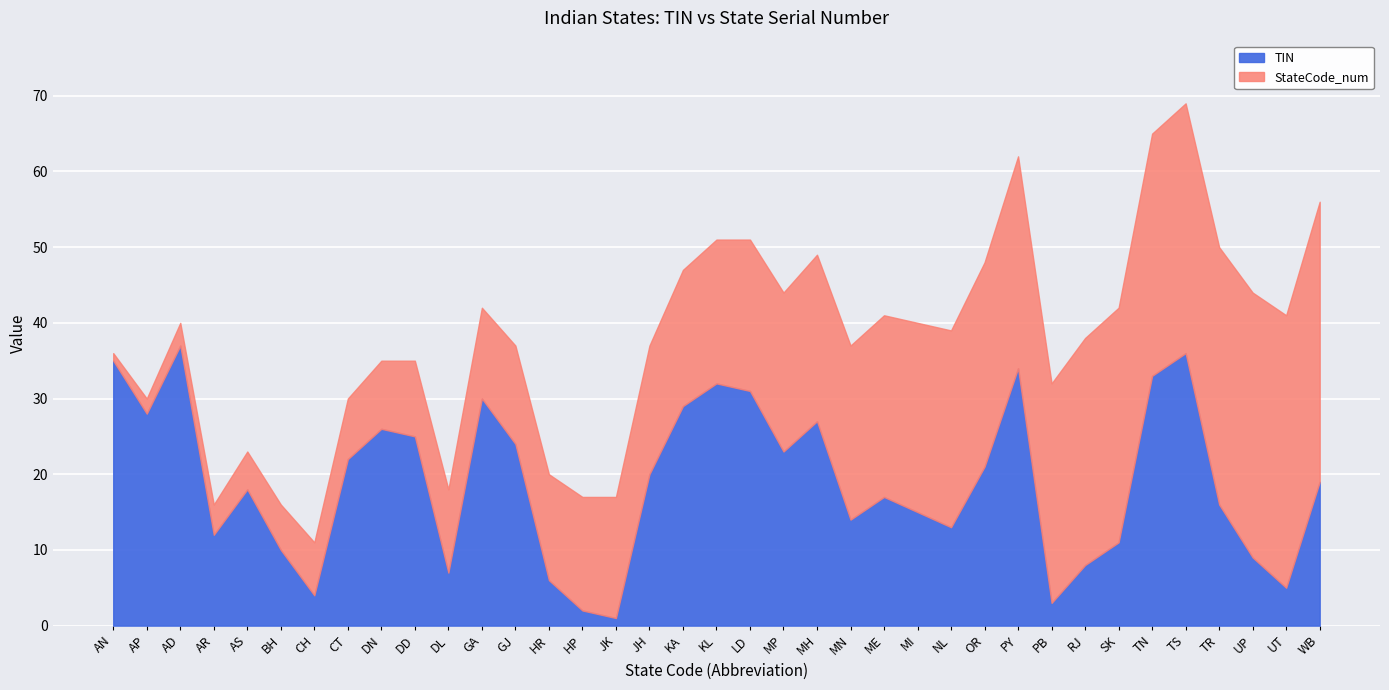

At which label does StateCode_num first exceed 19?

LD